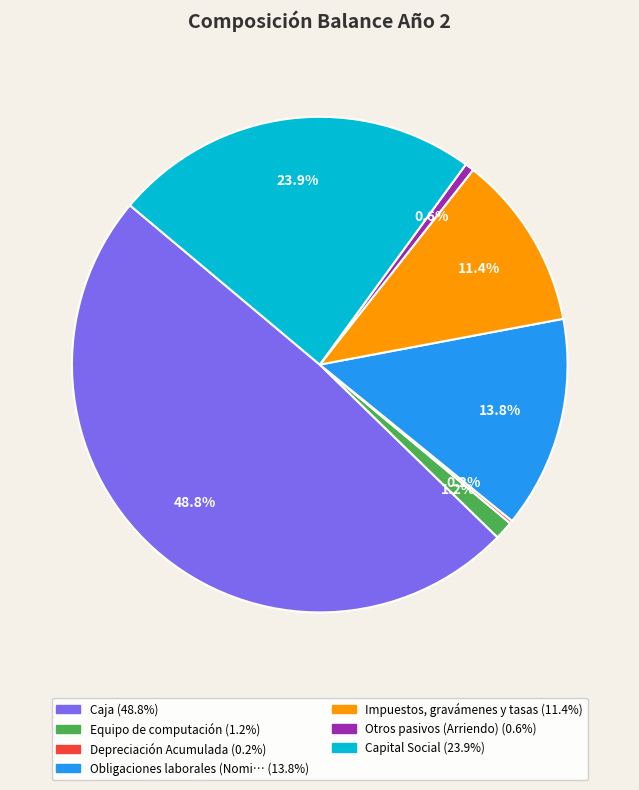

Does any single category account for the majority?

No